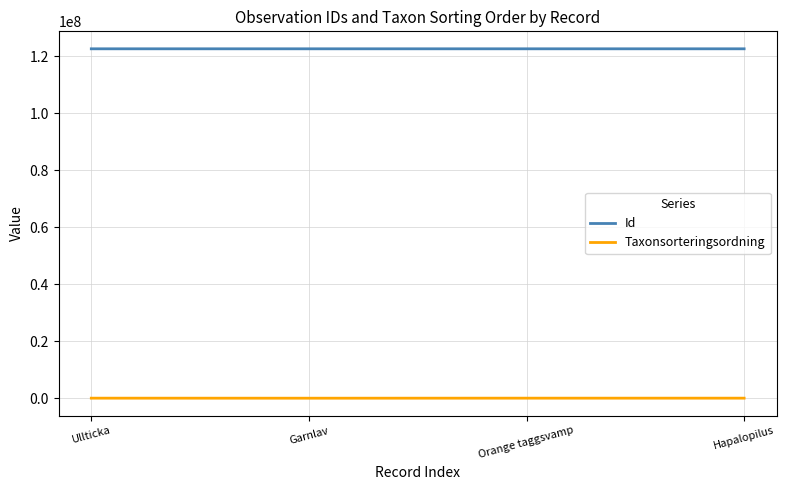

What are all the series names shown in the legend?

Id, Taxonsorteringsordning